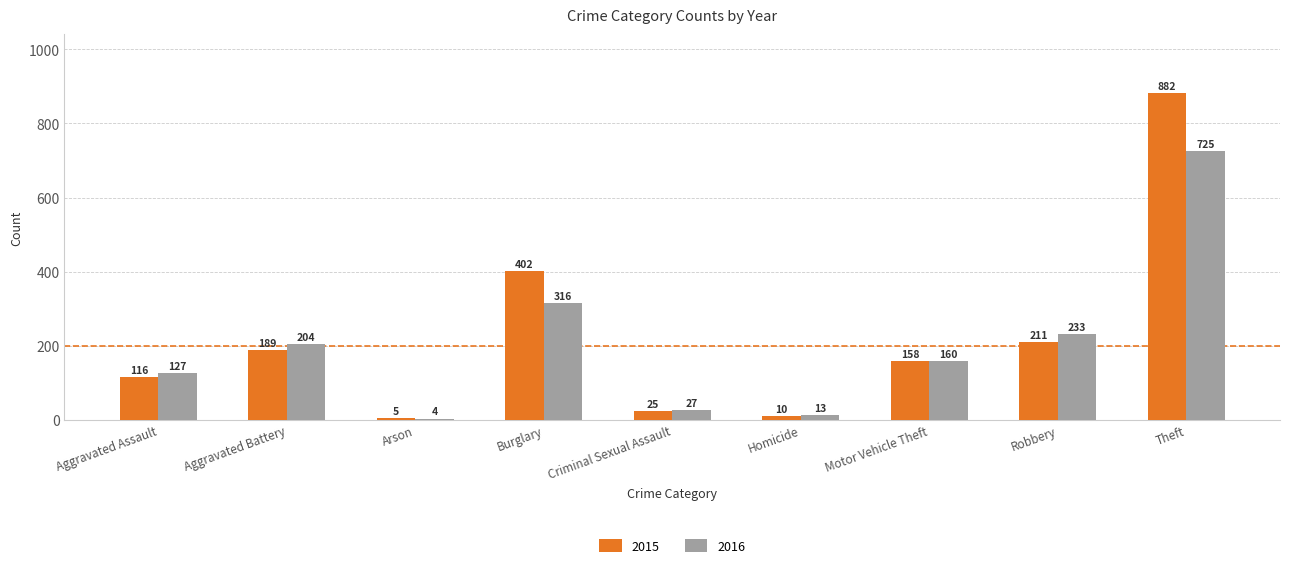

Reading left to right, what are all the values shown in this chart?

2015: 116	189	5	402	25	10	158	211	882
2016: 127	204	4	316	27	13	160	233	725